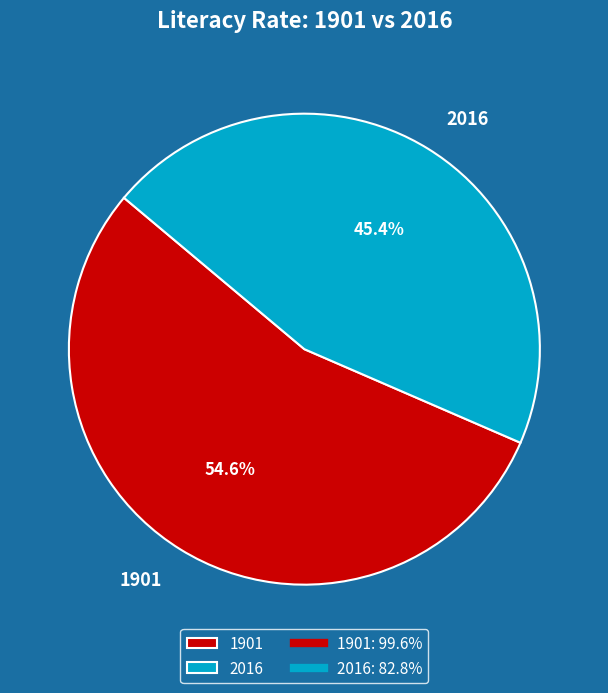

What is the majority slice?

1901